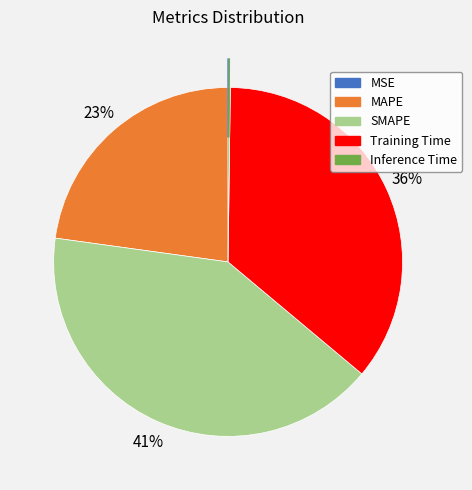

What is the largest slice in the pie chart?

SMAPE